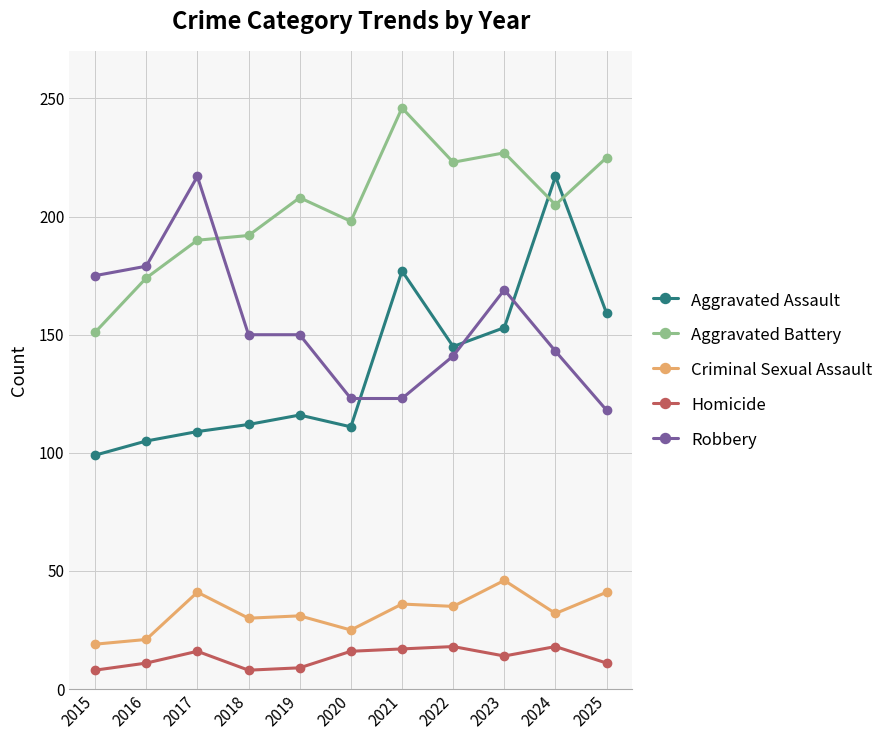

How many distinct data groups are displayed?

5